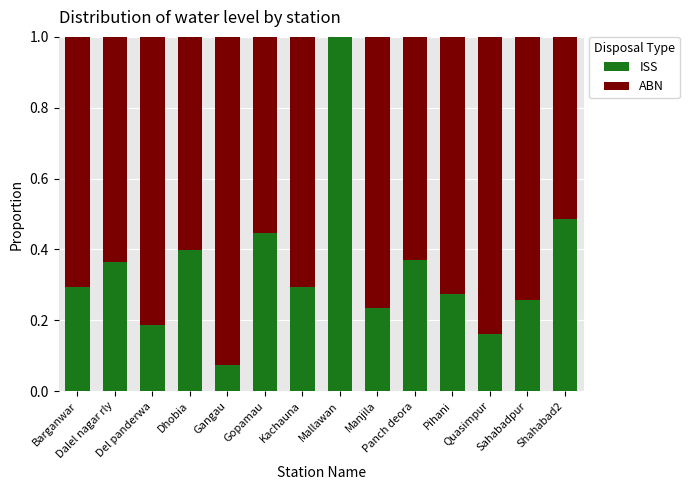

What is the sum of all ISS values?

4.8